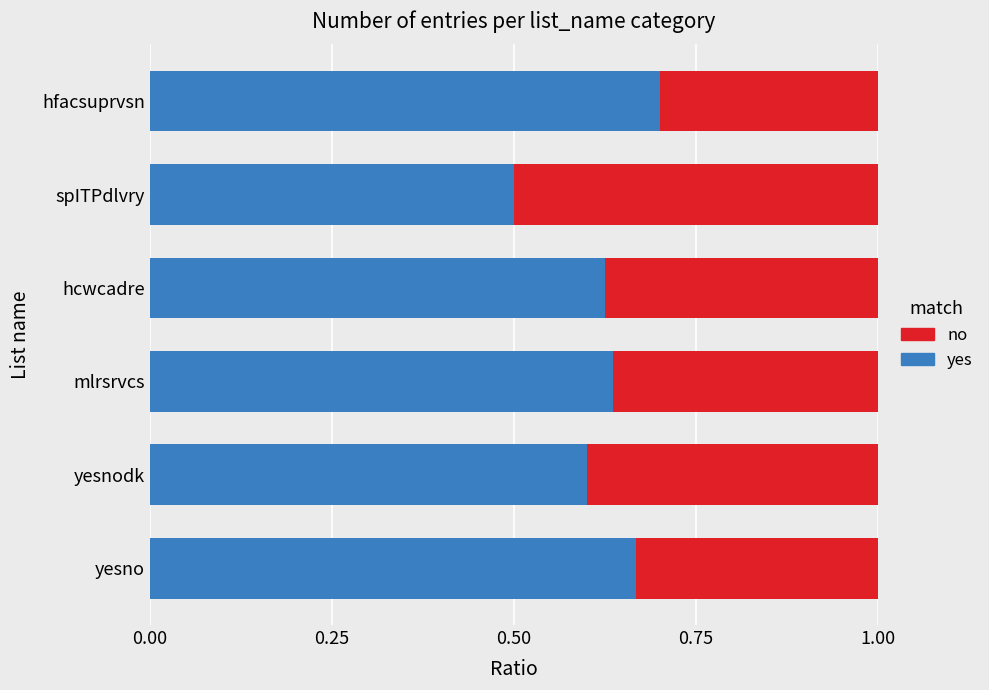

Which category has the lowest value in the yes series?

spITPdlvry